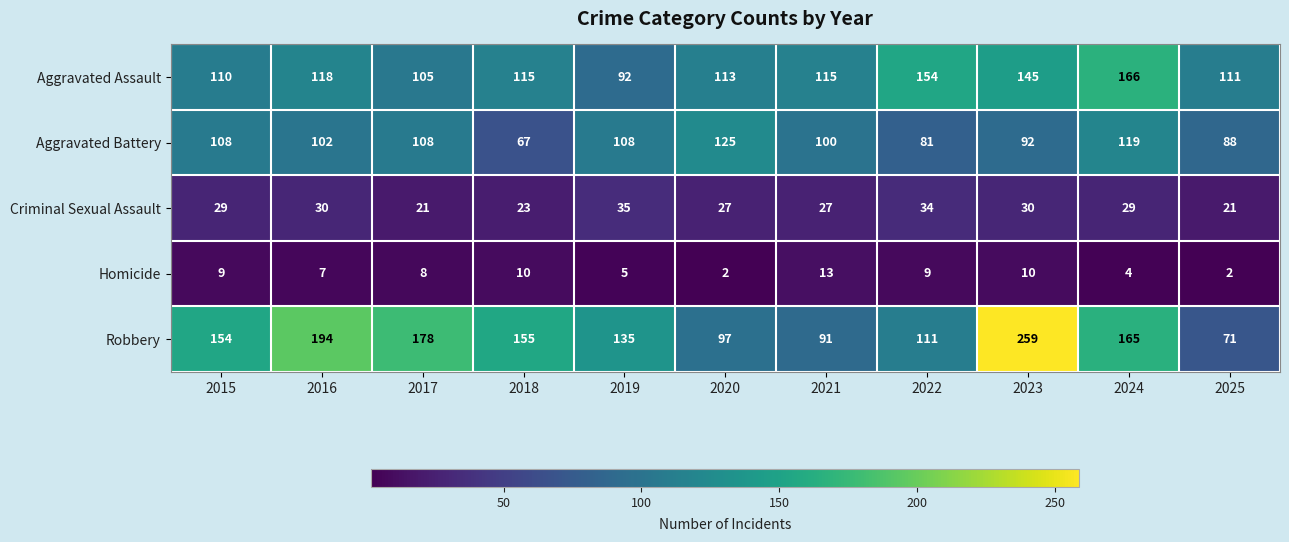

What value does the Criminal Sexual Assault series have at 2020, to the nearest 5?

25